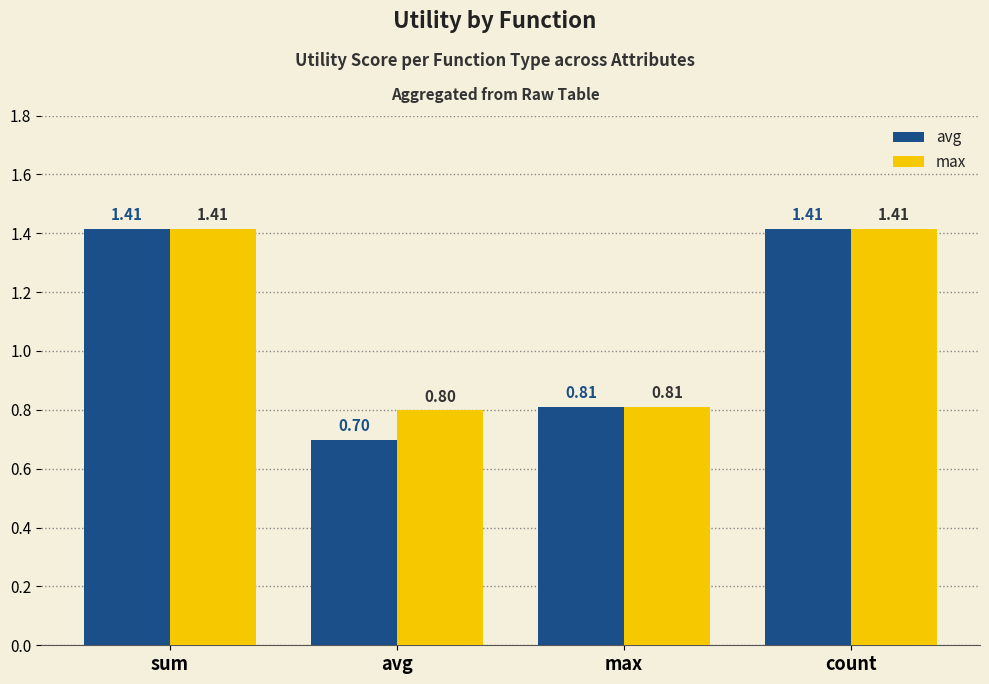

The max series shows 0.8 at max. True or false?

True